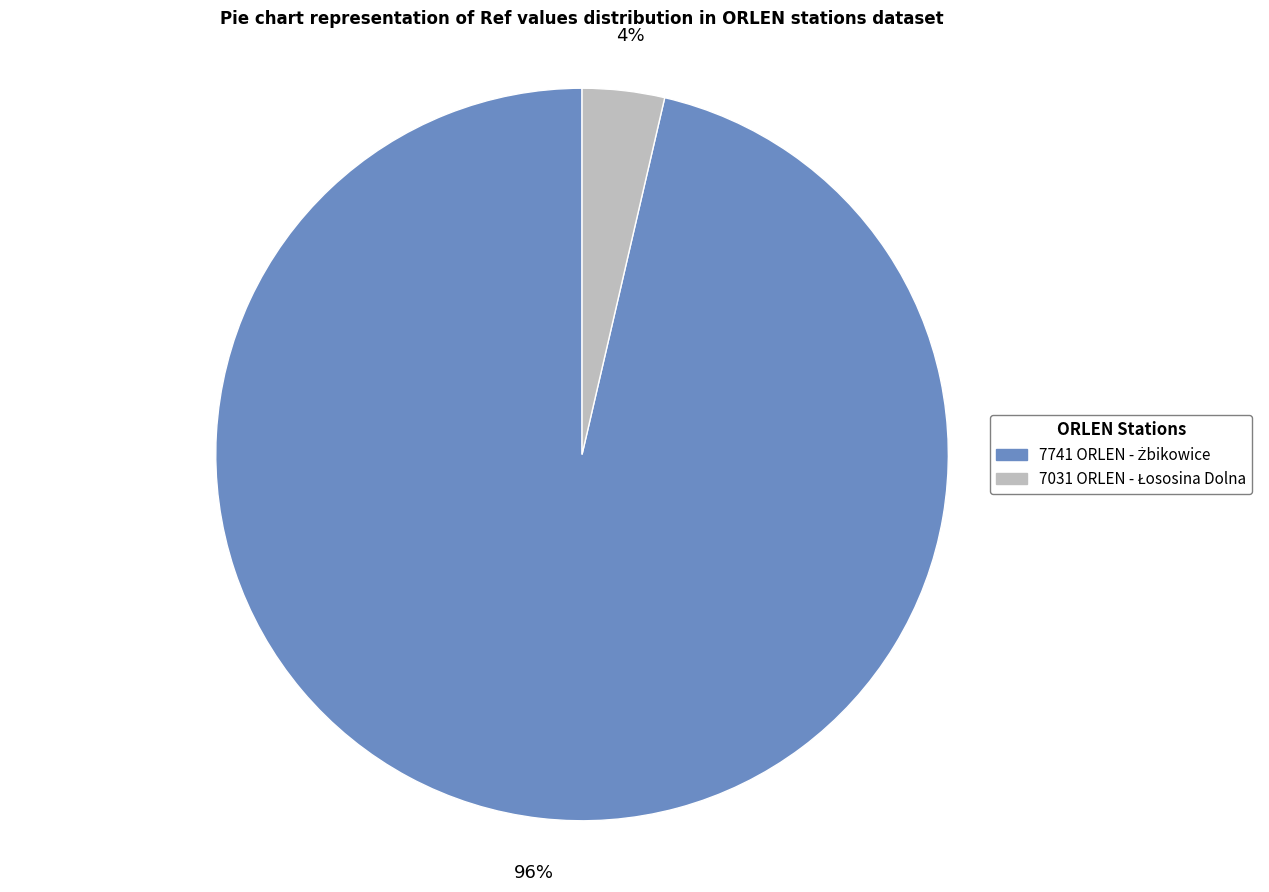

To the nearest percent, what is the average slice percentage?

50%